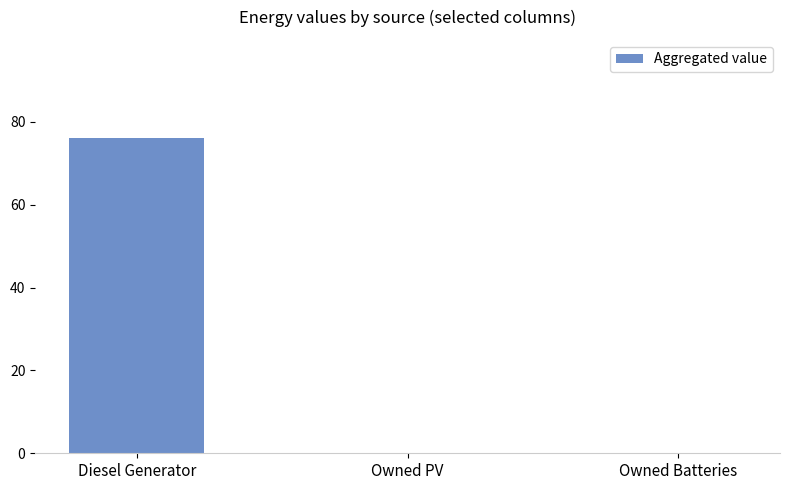

Which has a higher value, Diesel Generator or Owned Batteries?

Diesel Generator